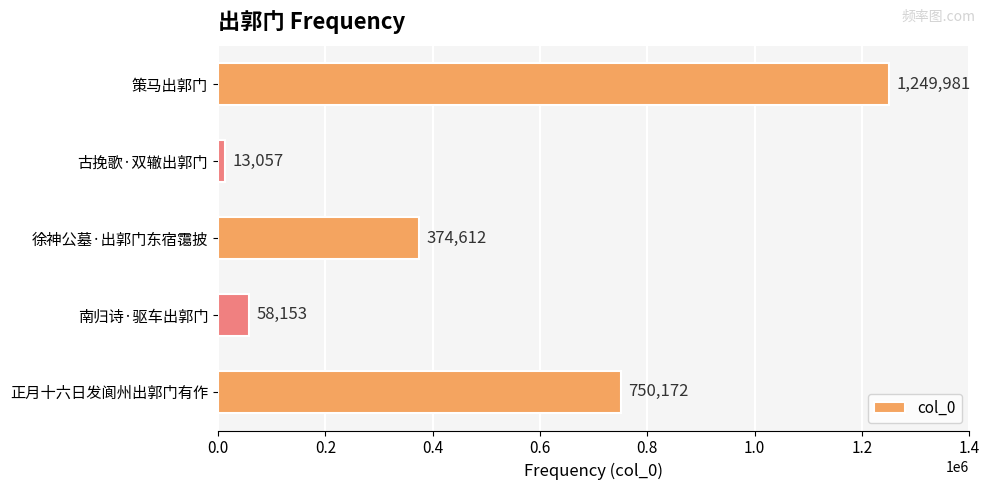

Which has a higher value, 古挽歌·双辙出郭门 or 策马出郭门?

策马出郭门